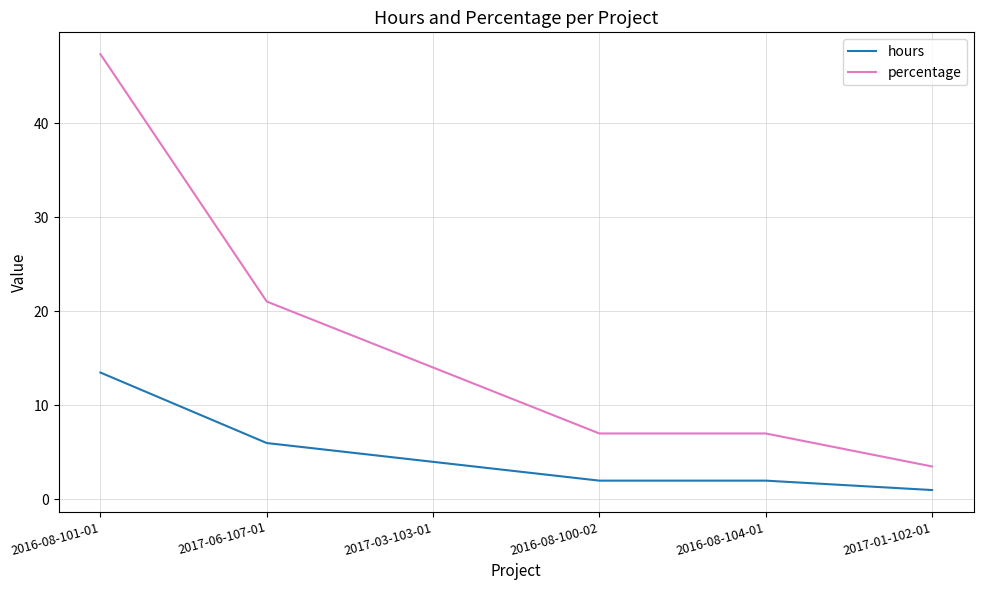

What is the total value across all series at 2017-01-102-01?

4.5